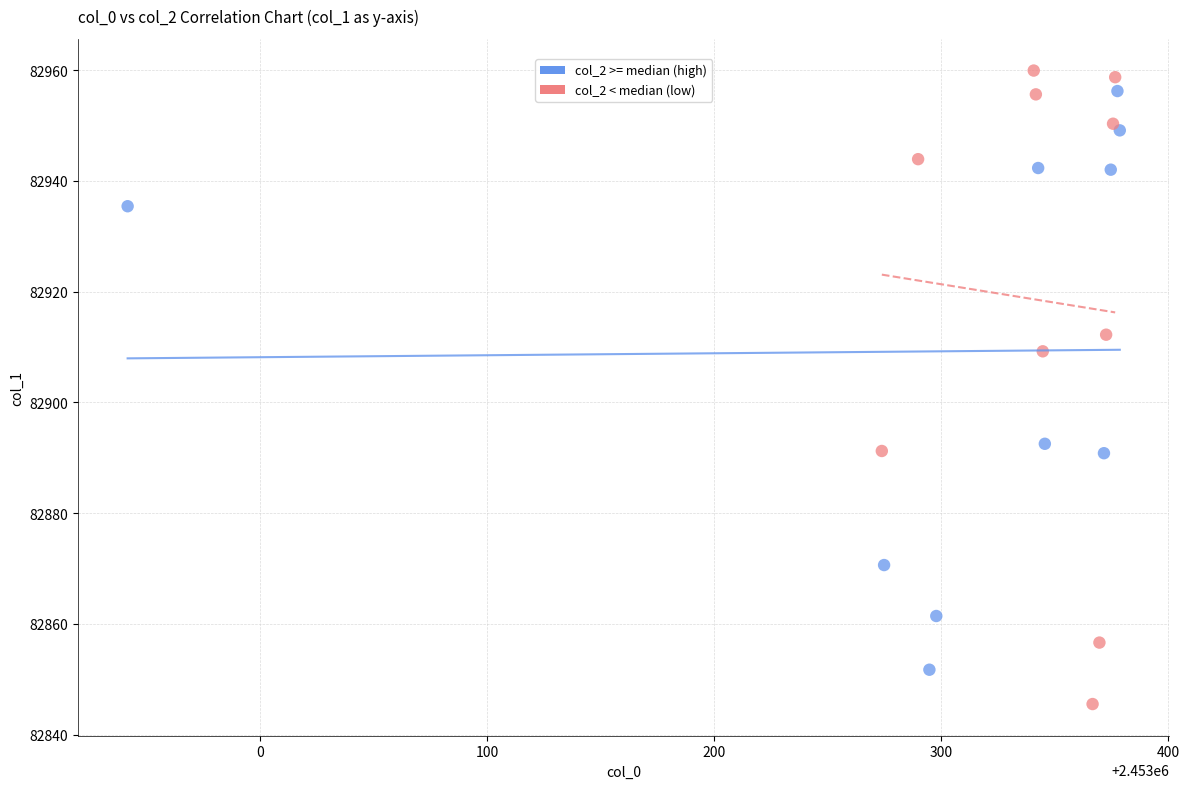

Which series reaches the minimum Y coordinate?

col_2 < median (low)